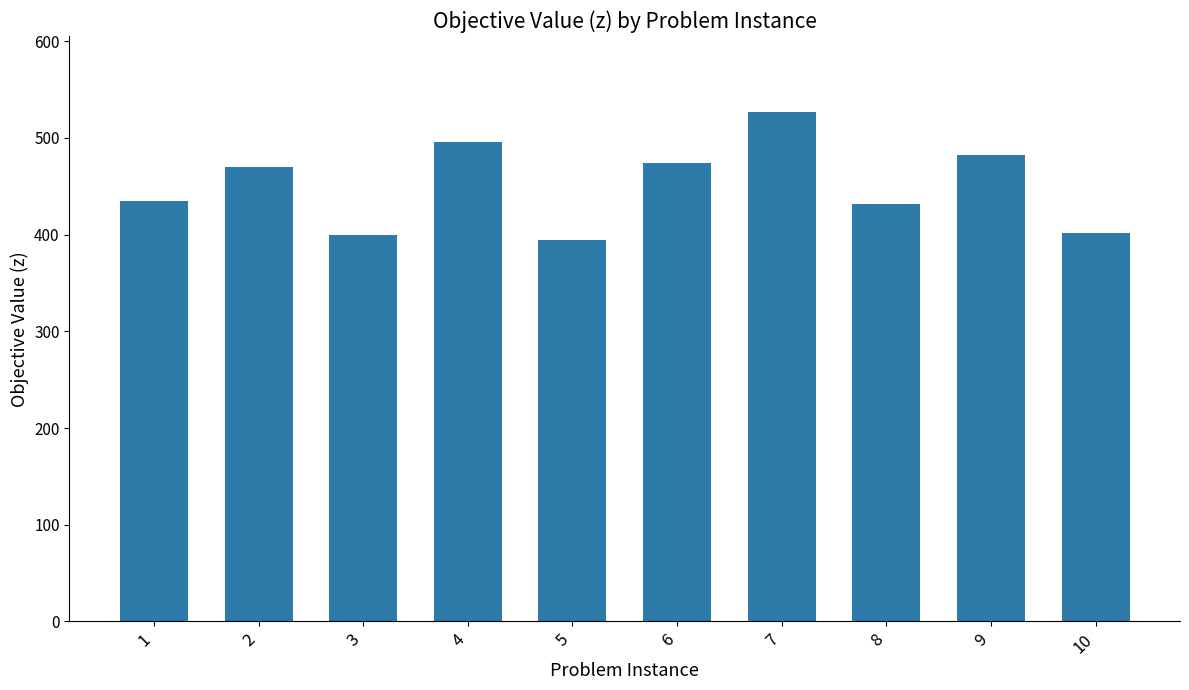

What is the value of the 7th bar from the left?

526.4